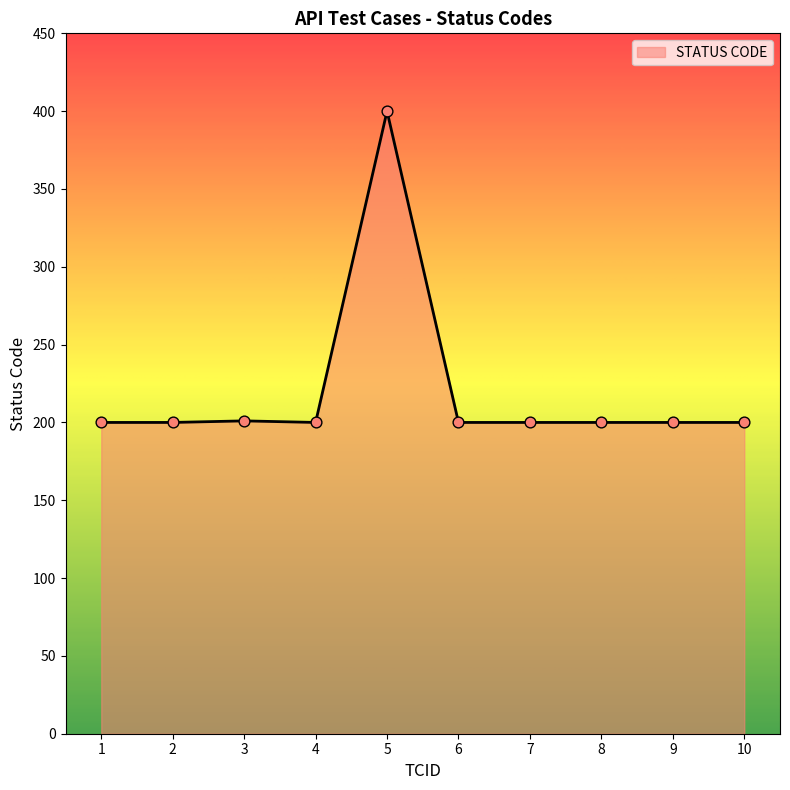

What is the change in value from 5 to 10?

-200